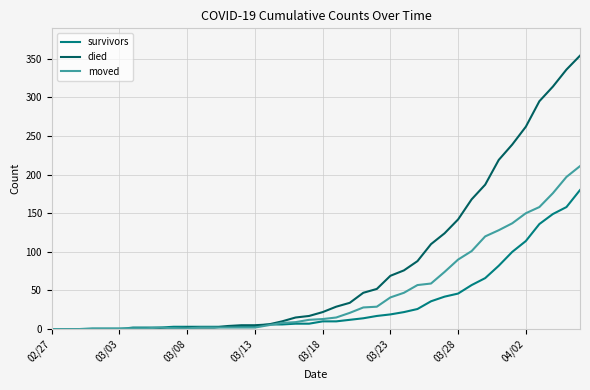

List the series in order of their overall mean, lowest first.

survivors, moved, died